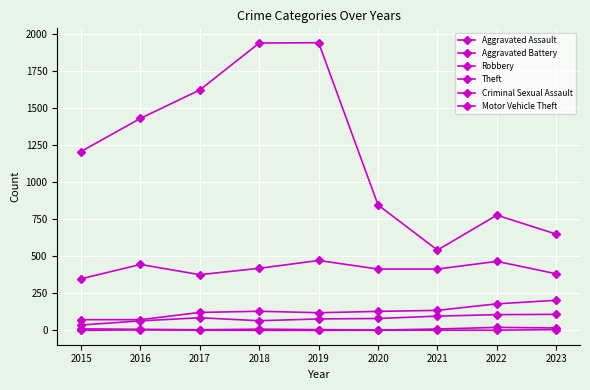

Count the number of data series in this chart.

6